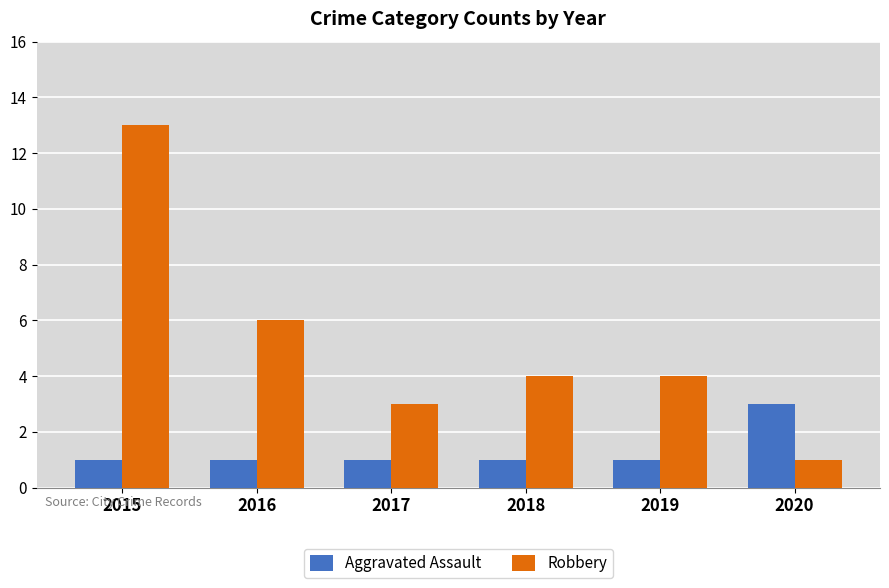

How many data points does each series have?

6